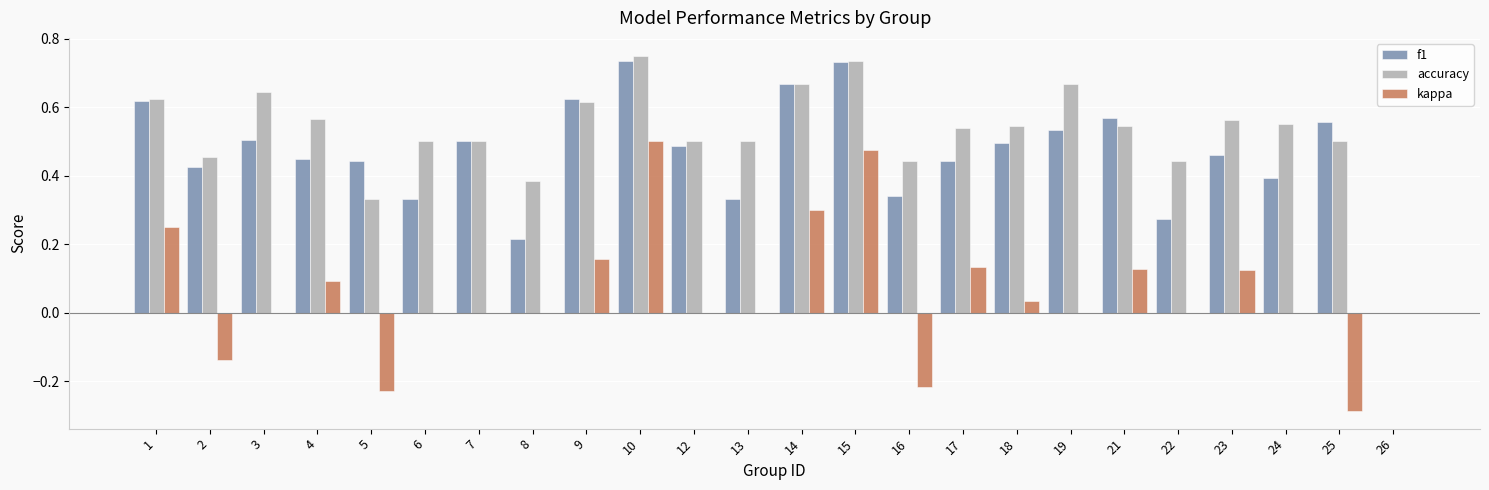

The kappa series shows 0.5 at 10. True or false?

True